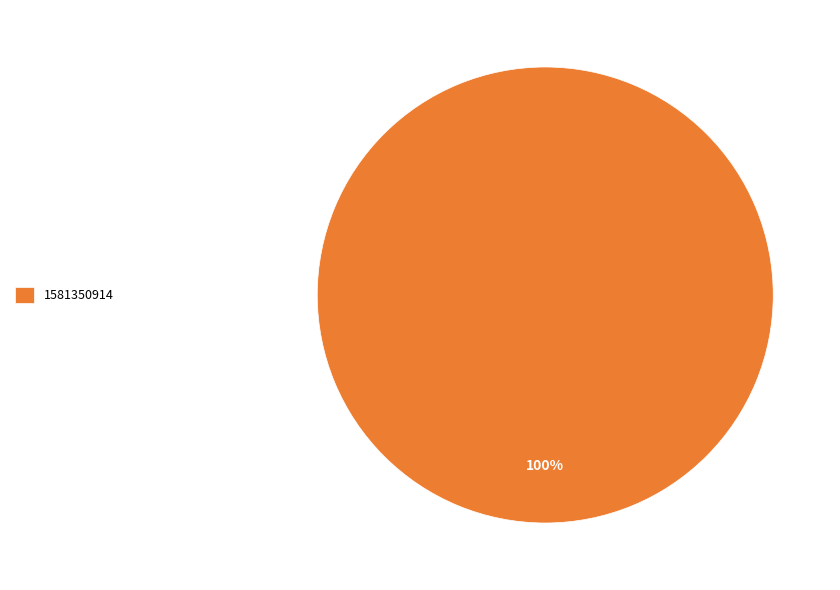

Rank the categories by value from lowest to highest.

1581350914